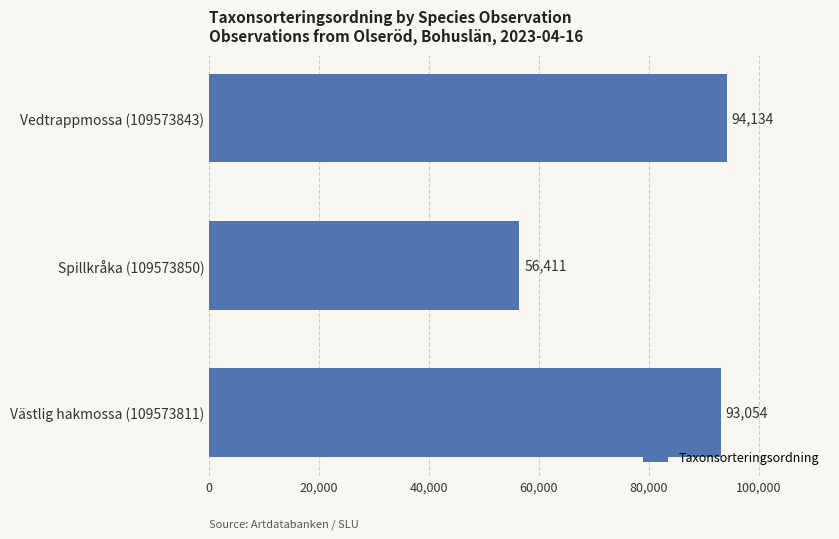

Rank the categories by value from highest to lowest.

Vedtrappmossa (109573843), Västlig hakmossa (109573811), Spillkråka (109573850)